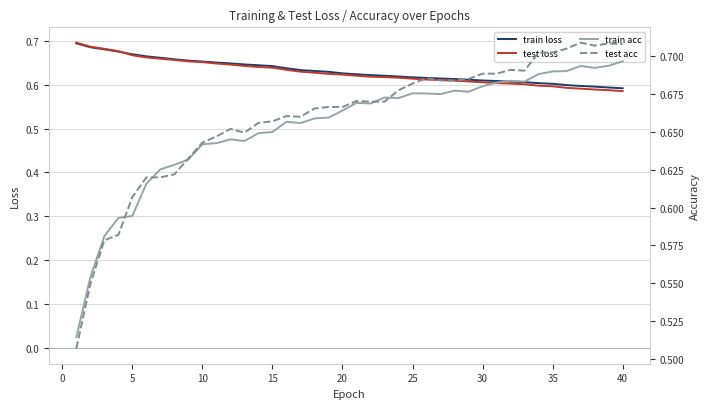

How many intersections are there between test acc and test loss?

1